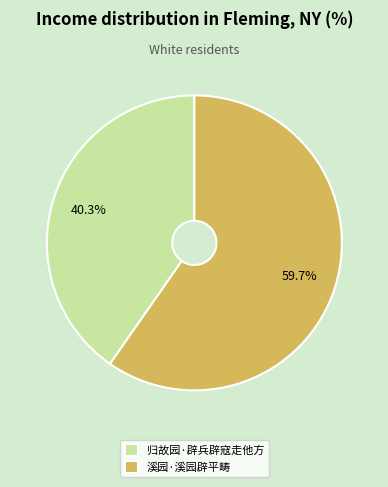

Is it true that 溪园·溪园辟平畴 is 60% of the pie?

True